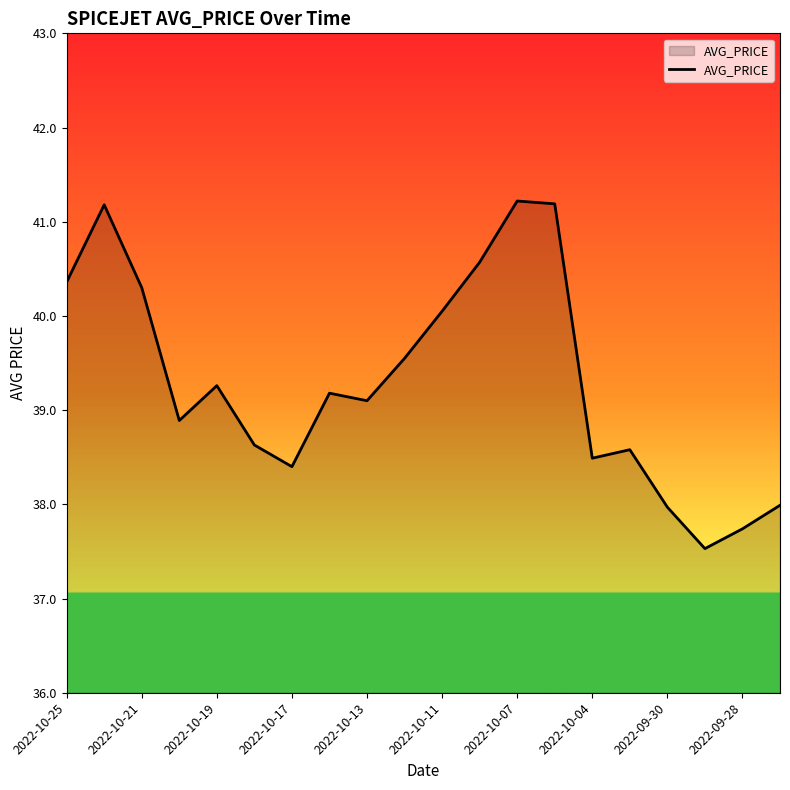

What is the greatest value displayed?

41.2